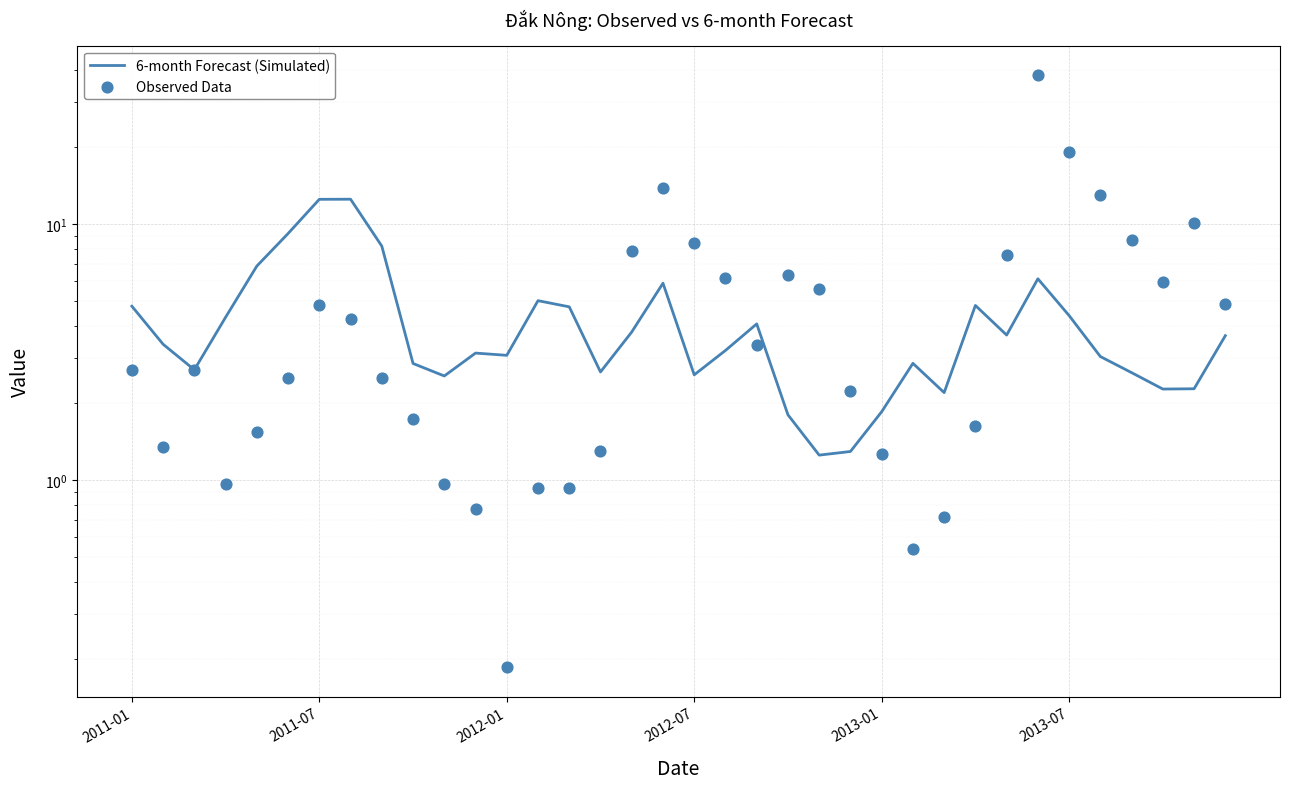

Which series has the widest spread of Y values?

Observed Data